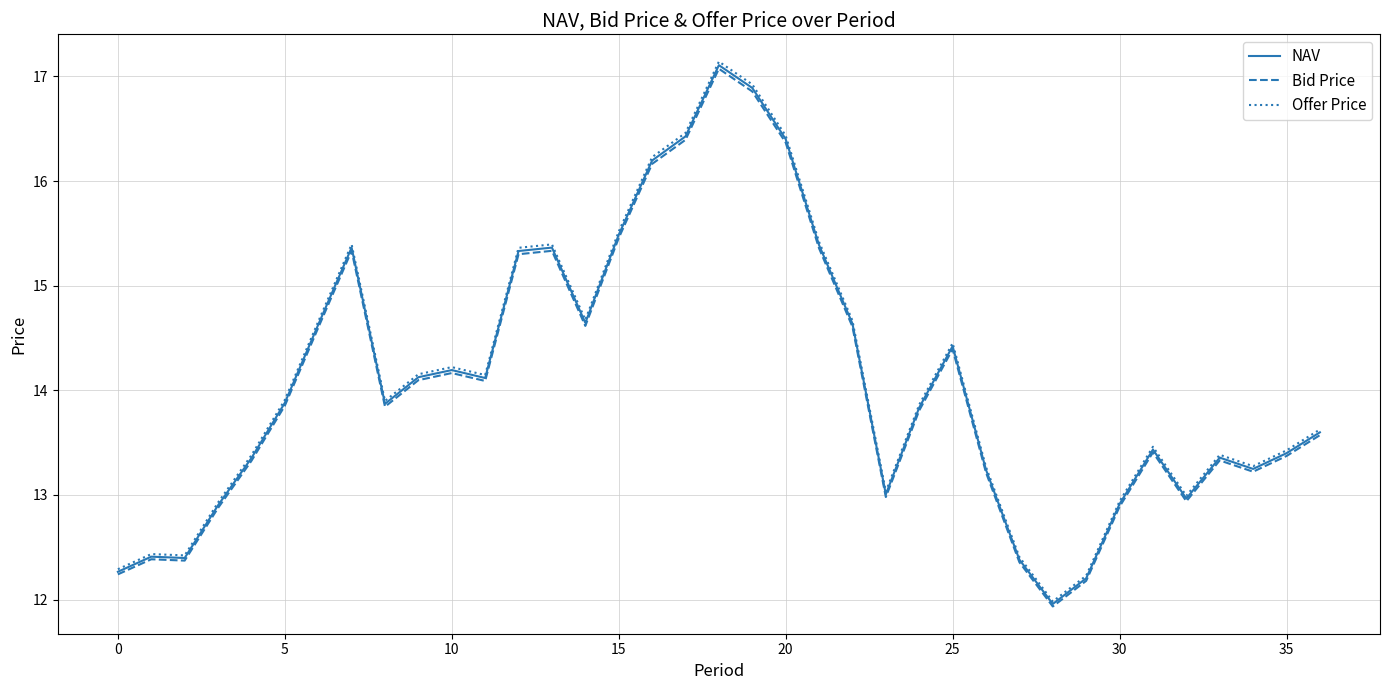

What is the maximum value for Offer Price?

17.1